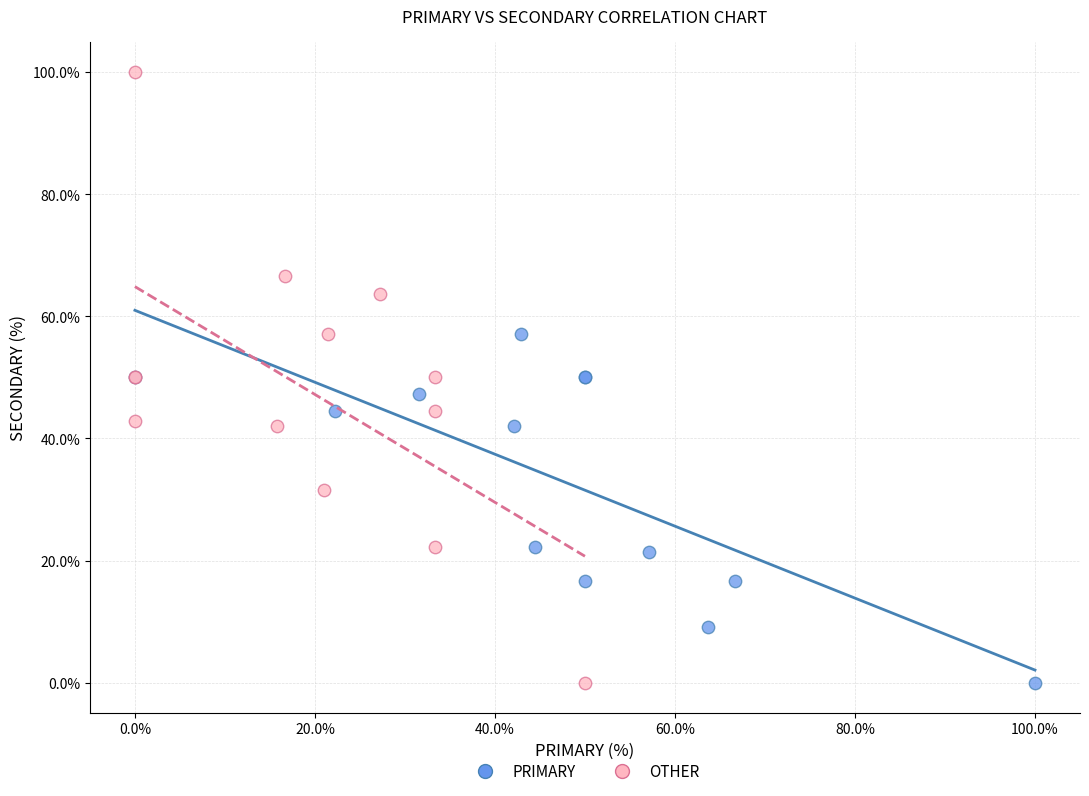

What are all the series names shown in the legend?

PRIMARY, OTHER